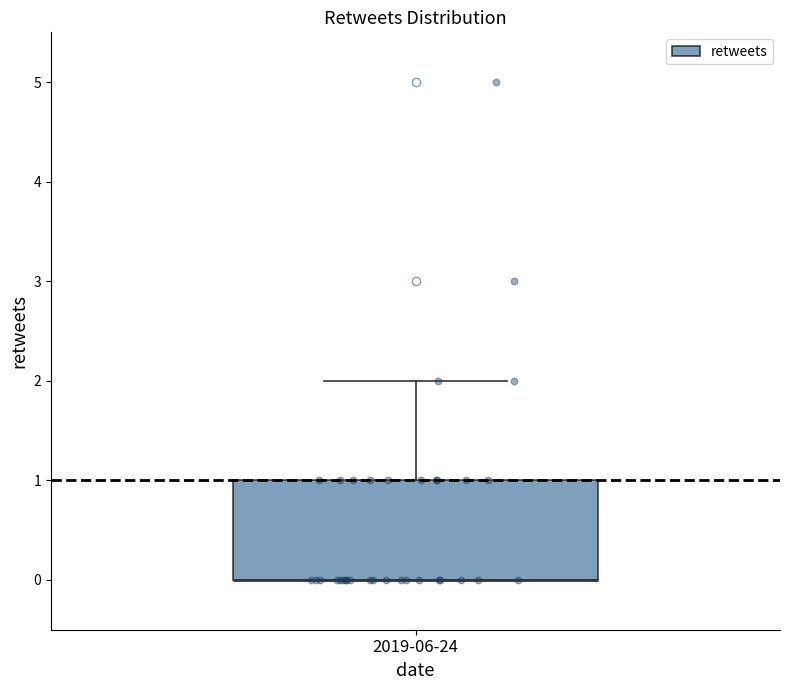

Where is the upper edge of the box for 2019-06-24 on the y-axis? The values are not printed on the chart, so give them approximately, as read against the axis.

1